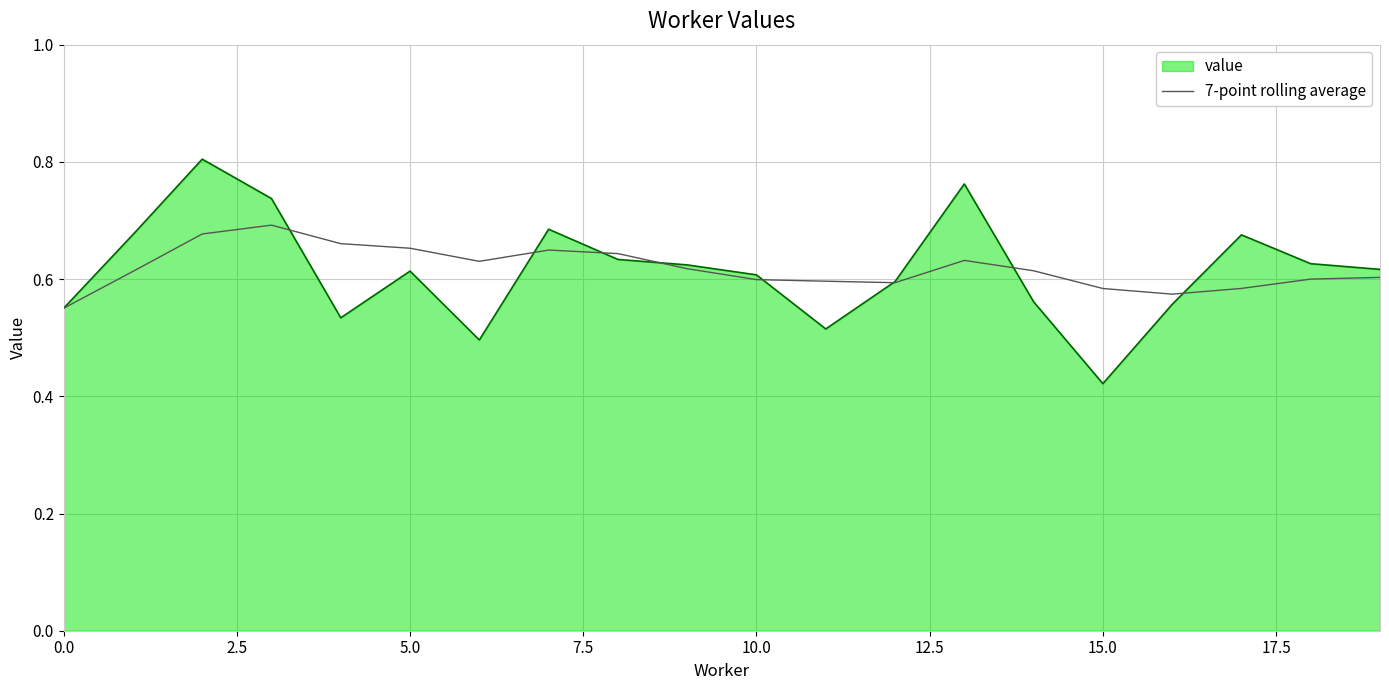

Rank the series by their maximum value, from lowest to highest.

7-point rolling average, value